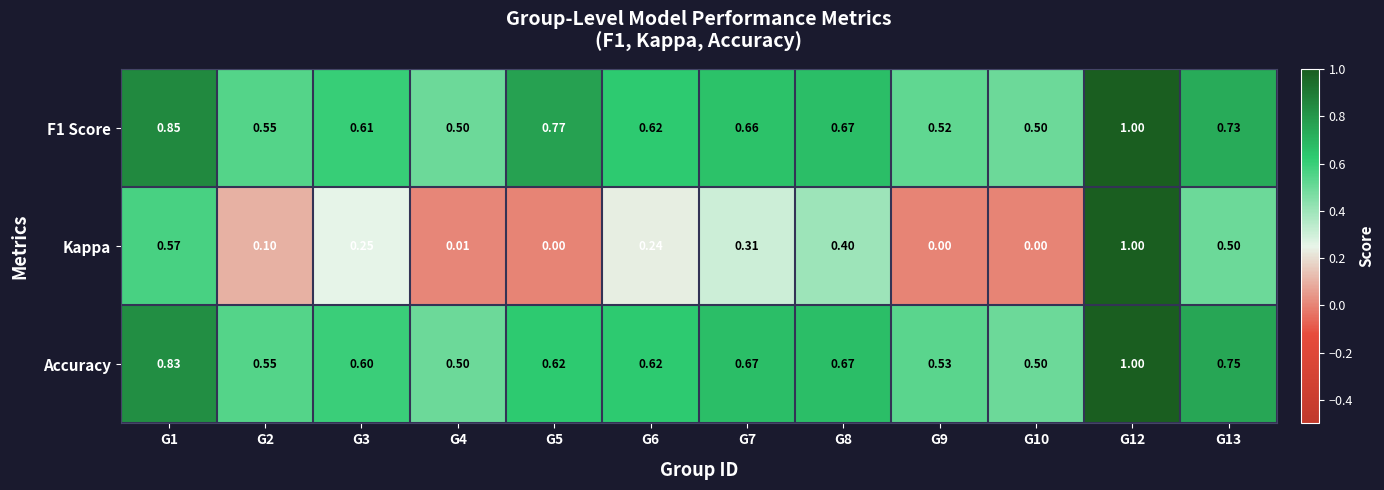

Which series changed the most between G6 and G10?

Kappa